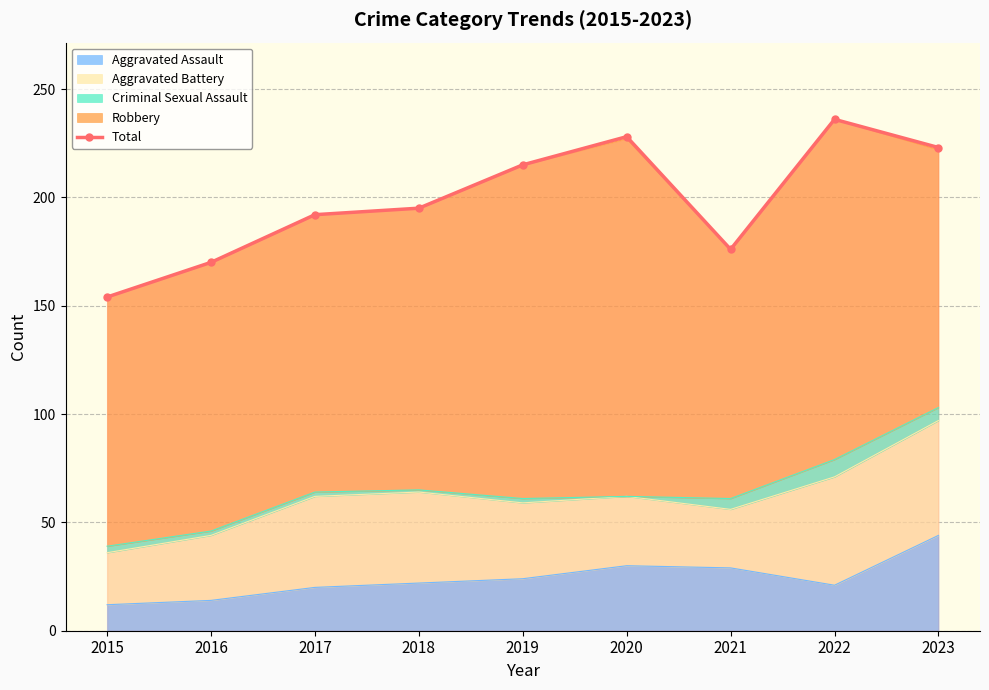

What is the change in value from 2015 to 2016?

+16